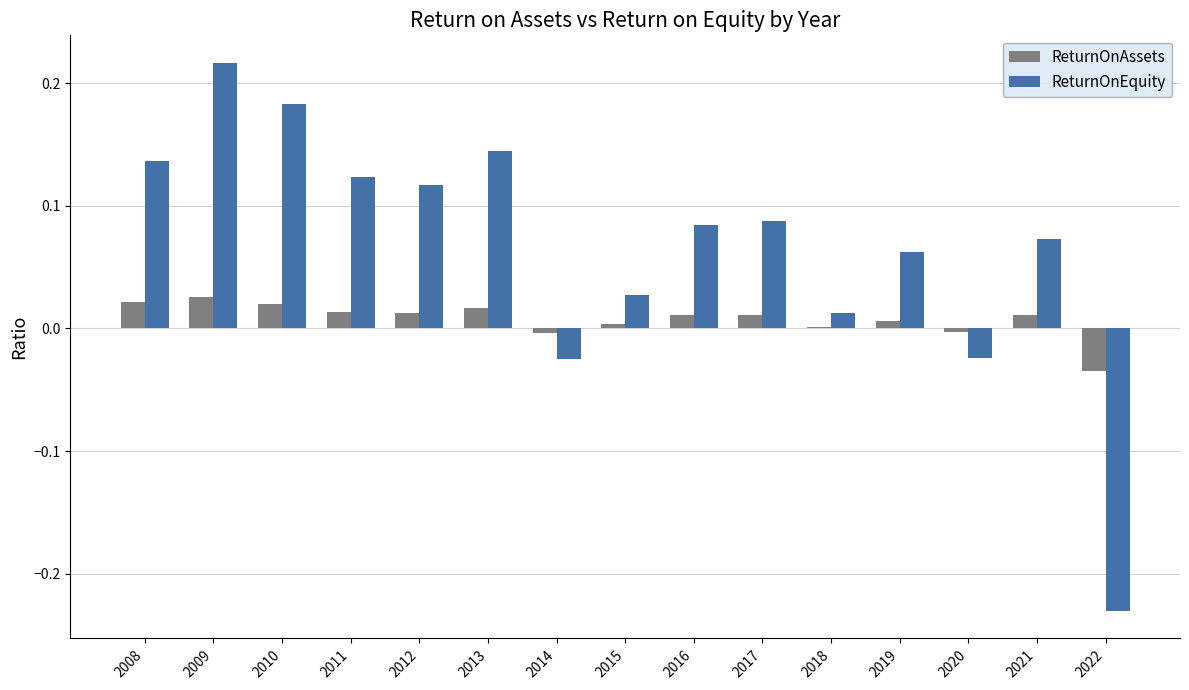

Which series has the largest total across all categories?

ReturnOnEquity